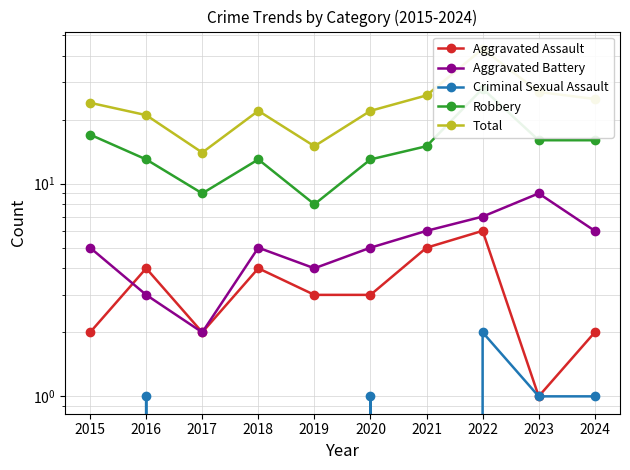

How many Criminal Sexual Assault values are between 0 and 1?

9